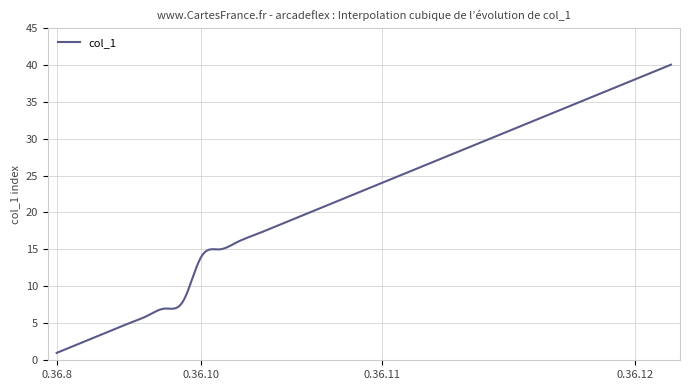

What is the greatest value displayed?

40.0